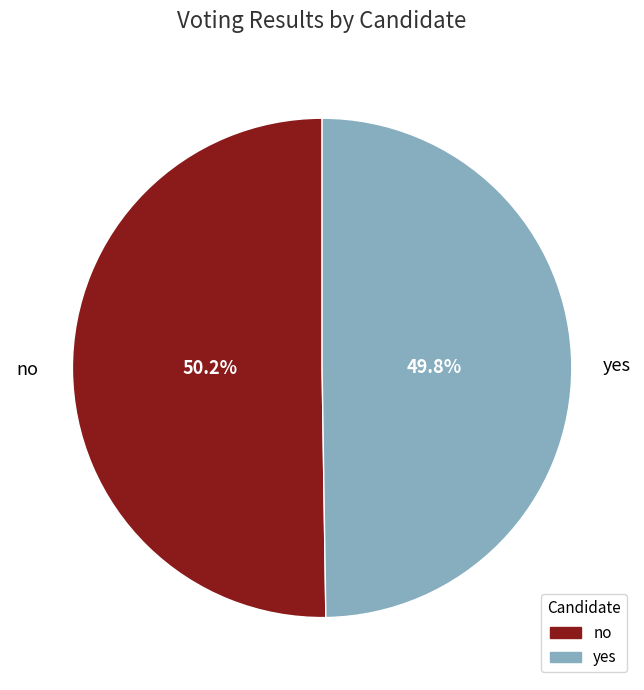

Count the number of slices in the pie.

2